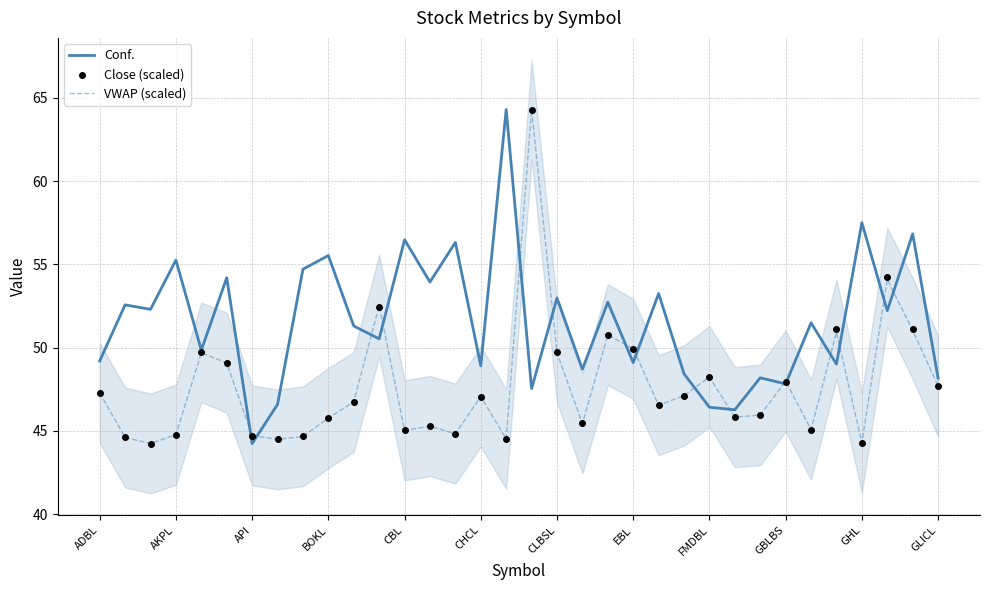

At how many categories does at least one series exceed 64?

2